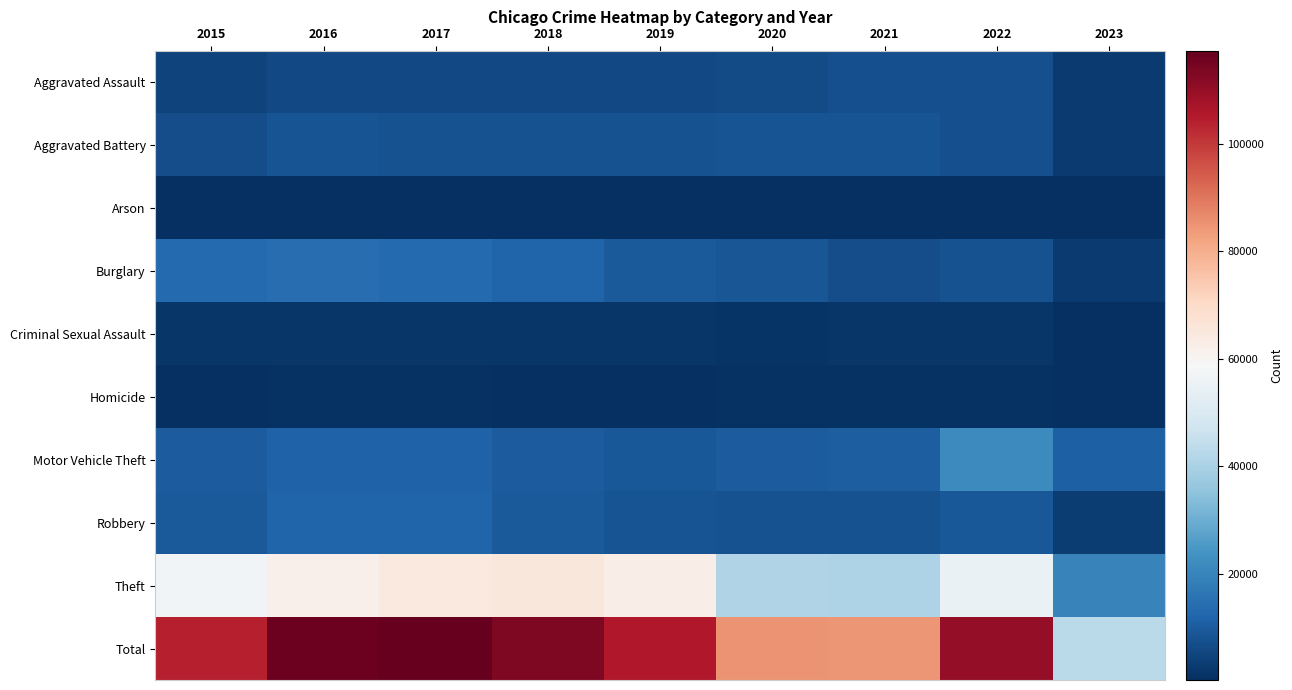

At which category does the chart reach its minimum across all series?

2023